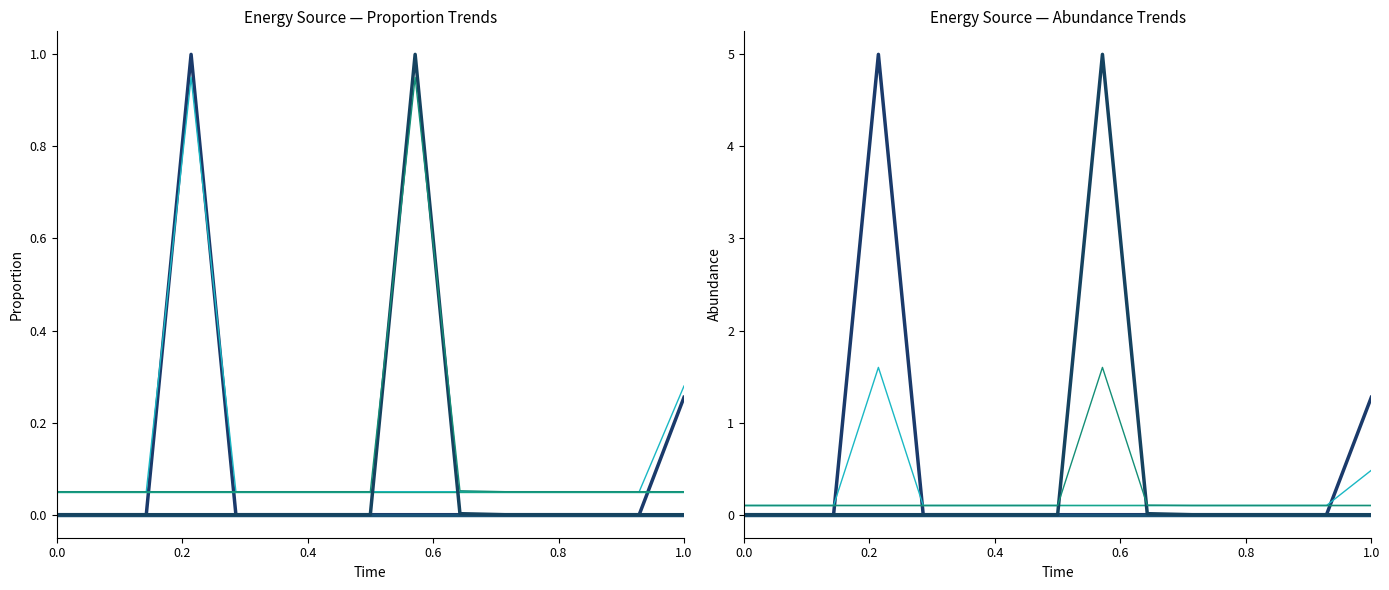

Count the number of categories in the chart.

15